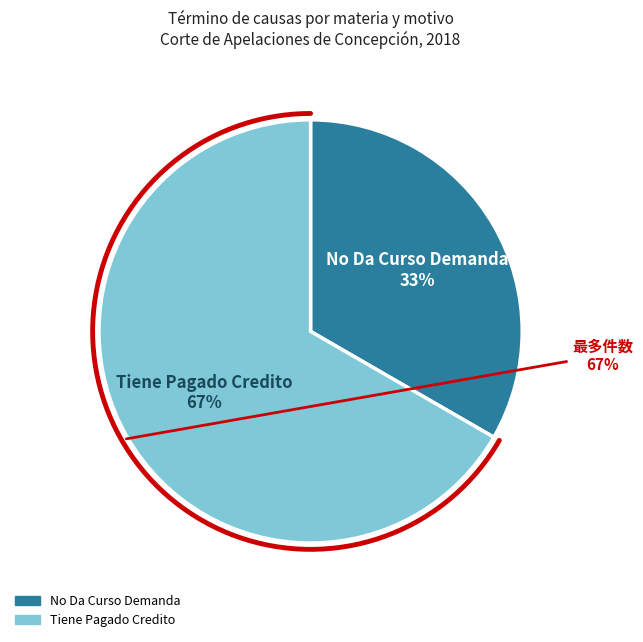

Count the number of slices in the pie.

2